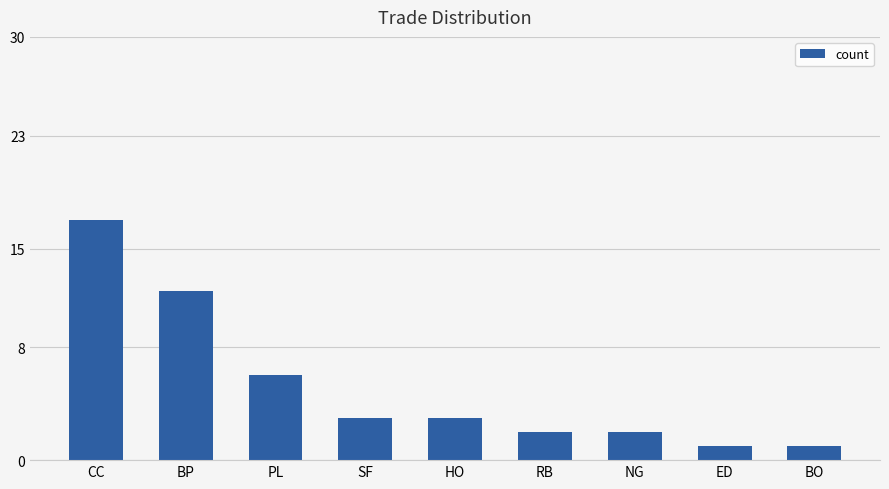

Reading right to left, transcribe all the data shown in this chart.

1	1	2	2	3	3	6	12	17